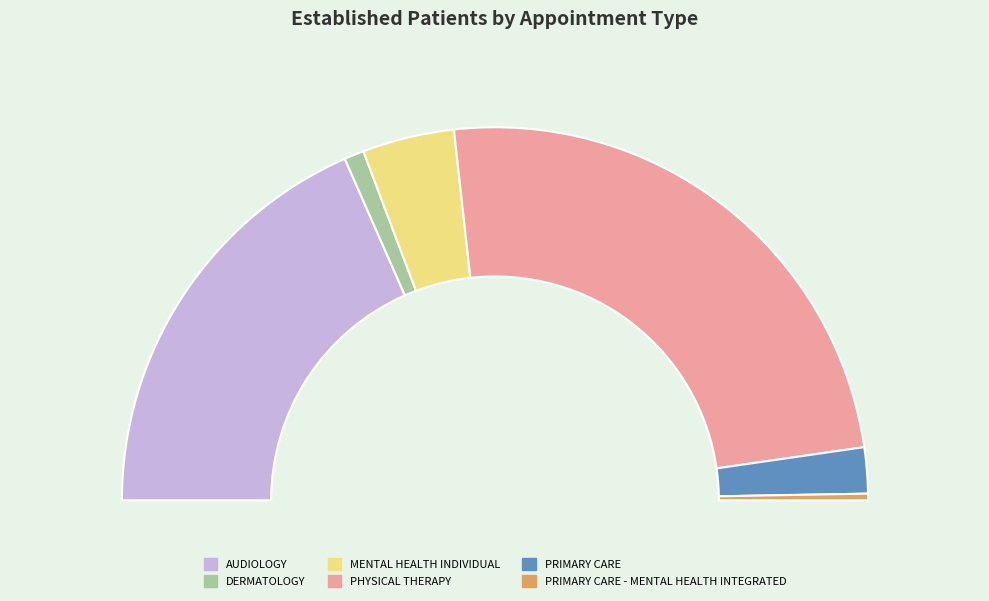

To the nearest percent, what portion does MENTAL HEALTH INDIVIDUAL represent?

8%